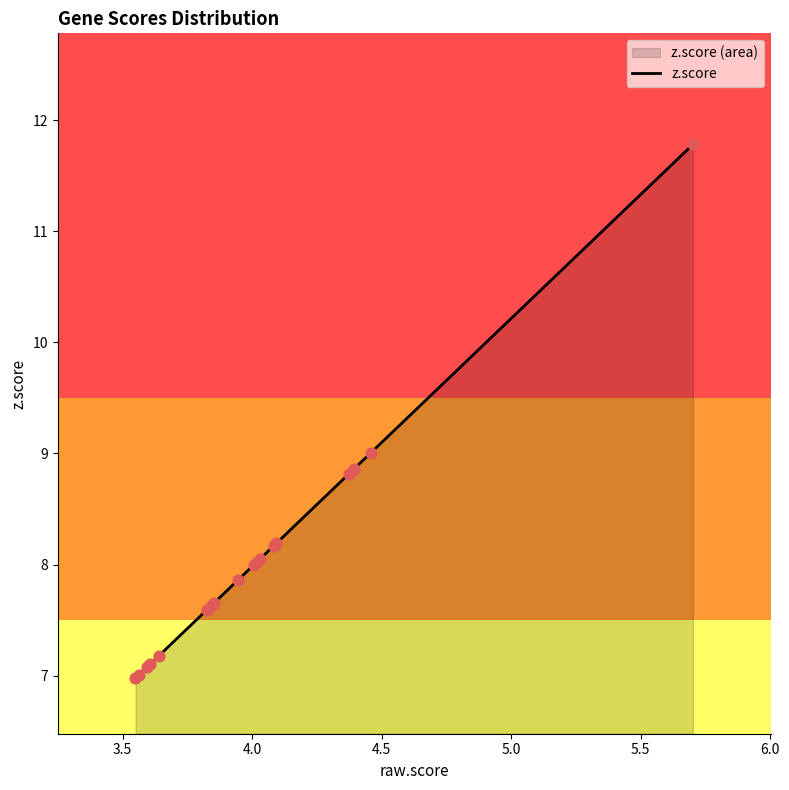

What is the minimum value shown in the chart?

7.0